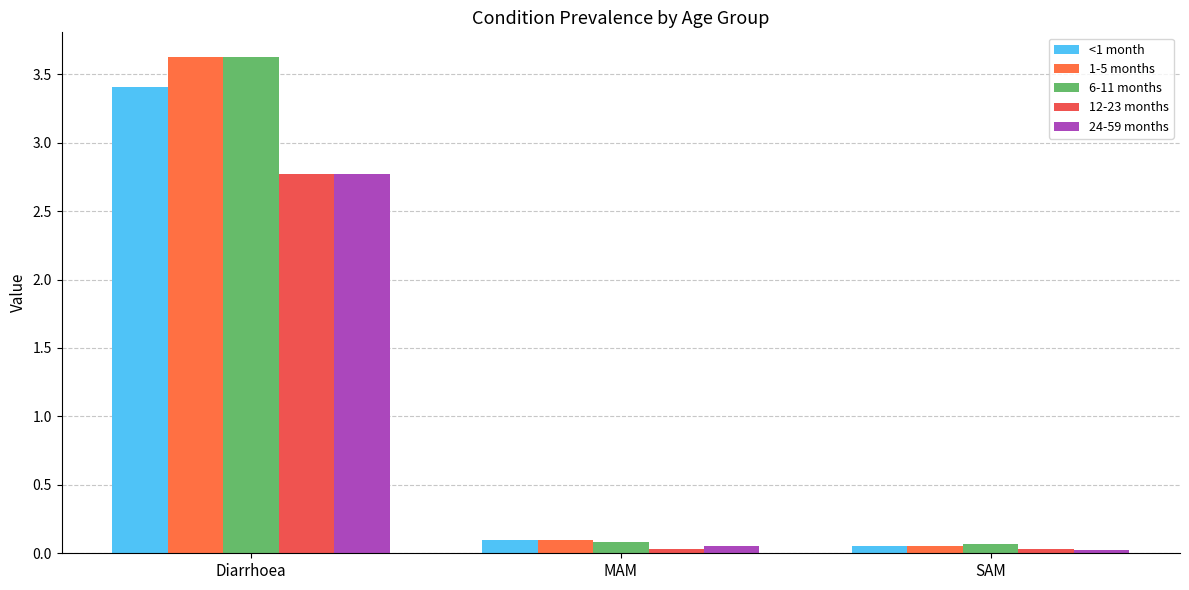

Count the number of data series in this chart.

5